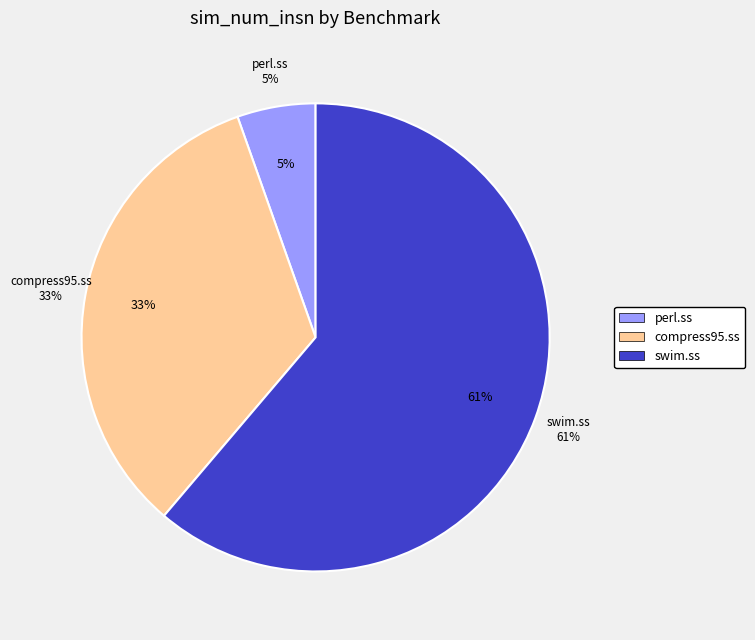

Do perl.ss and swim.ss together represent more than half of the pie?

Yes